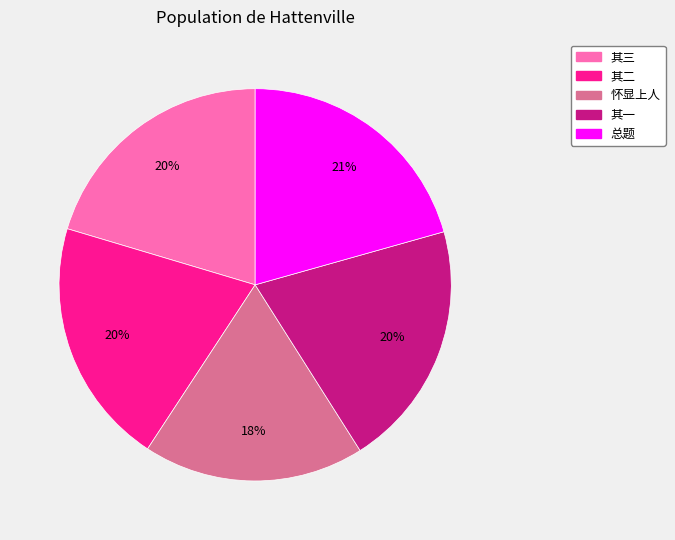

Is there a majority slice in this chart?

No